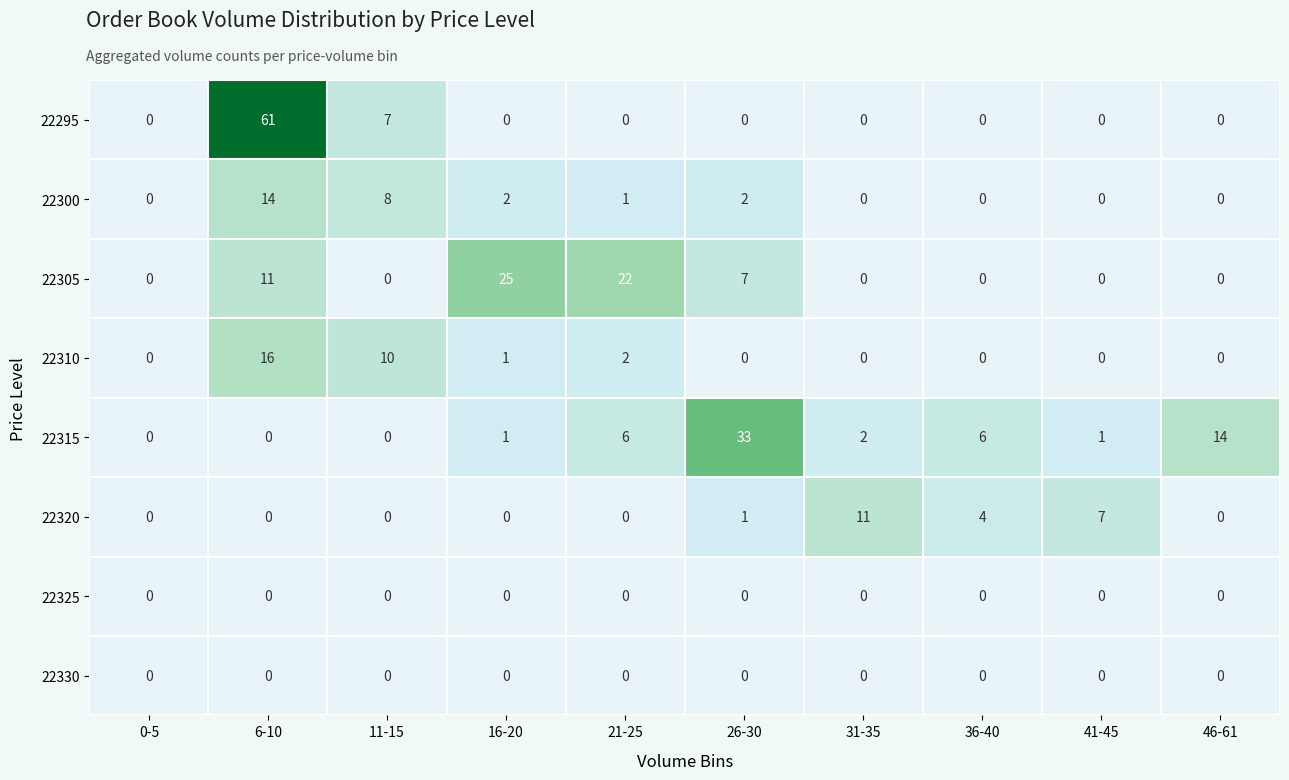

Between 0-5 and 11-15, which series saw the biggest shift?

22310